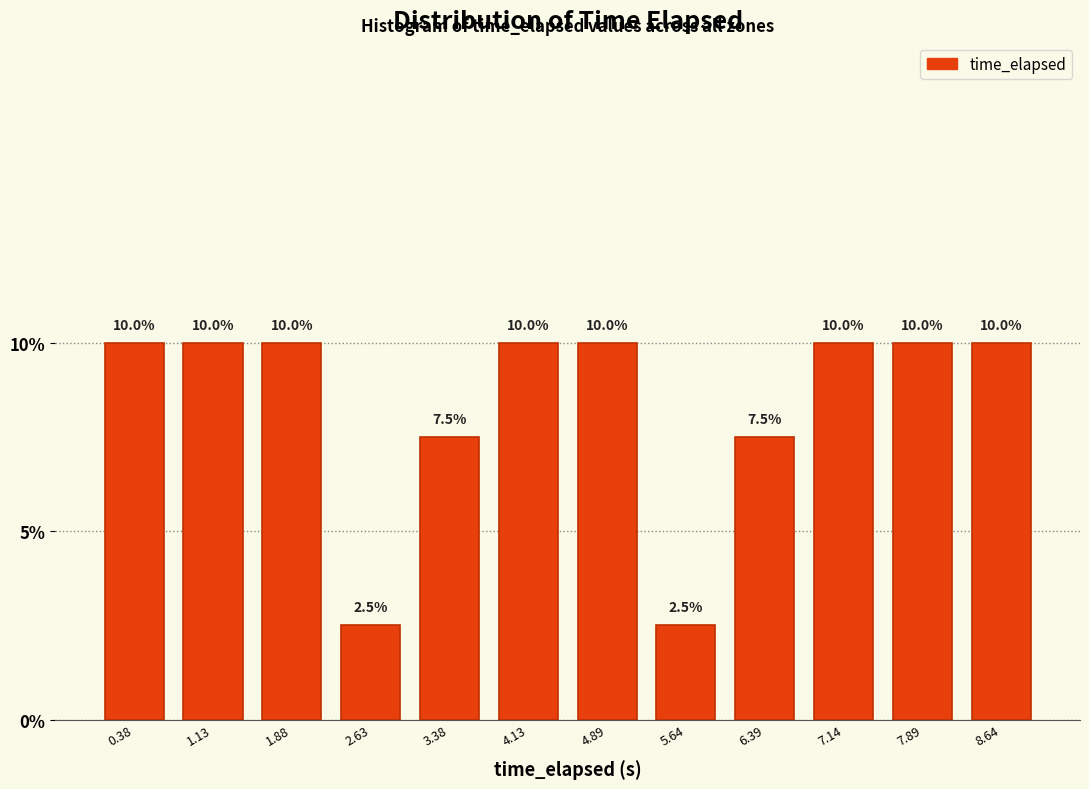

Reading left to right, transcribe this chart: for each bar, give the range it covers on the x-axis and its height. The bar edges are not printed on the chart, so give them approximately, as read against the axis.

0.0 to 0.8: 10.0
0.8 to 1.5: 10.0
1.5 to 2.3: 10.0
2.3 to 3.0: 2.5
3.0 to 3.8: 7.5
3.8 to 4.5: 10.0
4.5 to 5.3: 10.0
5.3 to 6.0: 2.5
6.0 to 6.8: 7.5
6.8 to 7.5: 10.0
7.5 to 8.3: 10.0
8.3 to 9.0: 10.0